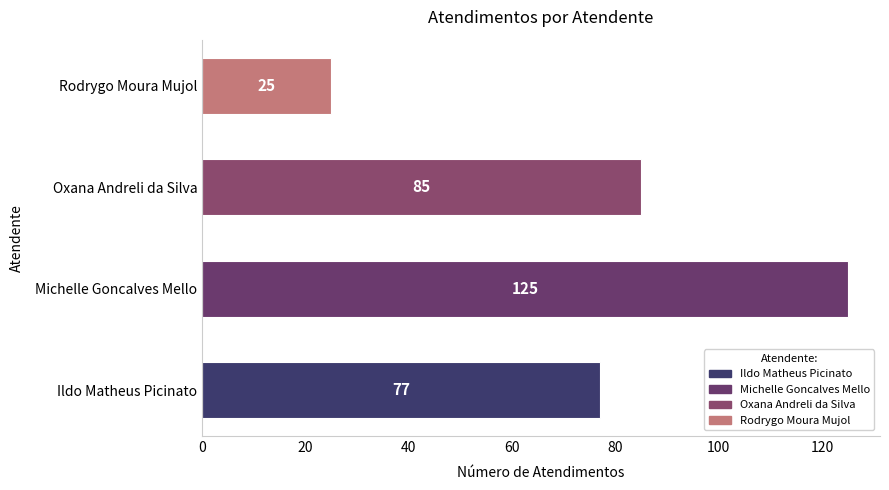

Reading bottom to top, transcribe all the data shown in this chart.

77	125	85	25